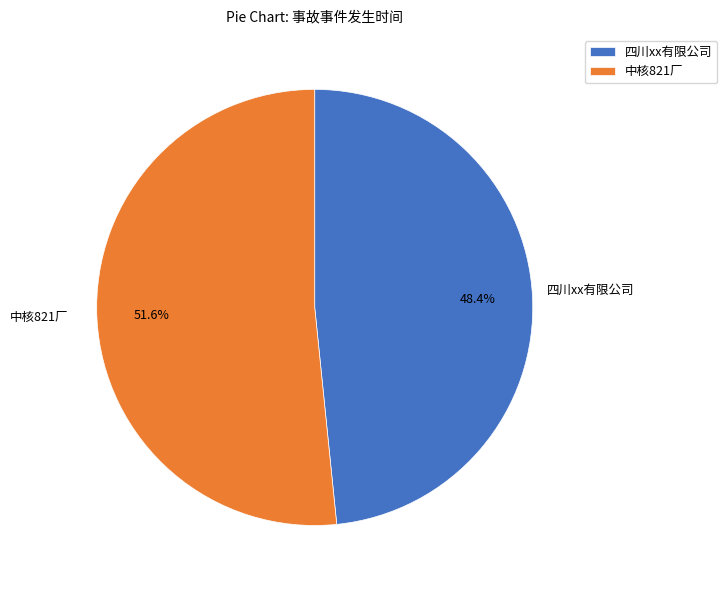

Is 中核821厂 the majority of the pie?

Yes